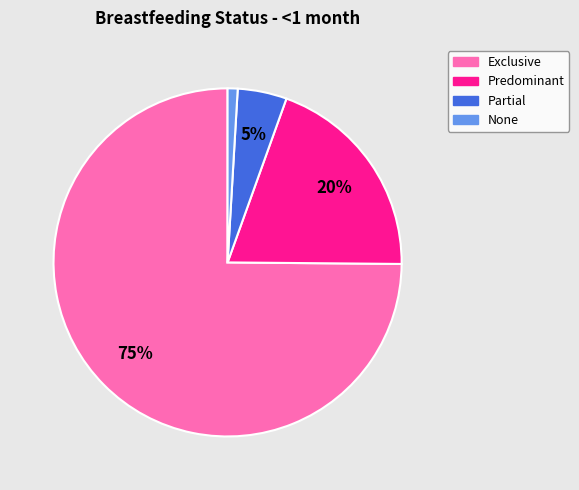

Combined, do Partial and Exclusive account for over 50%?

Yes